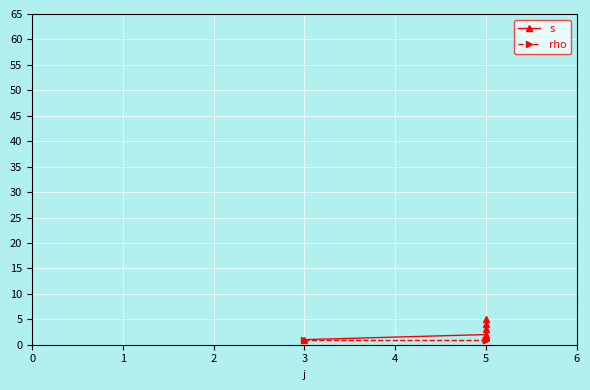

Read the rho value at 5.

1